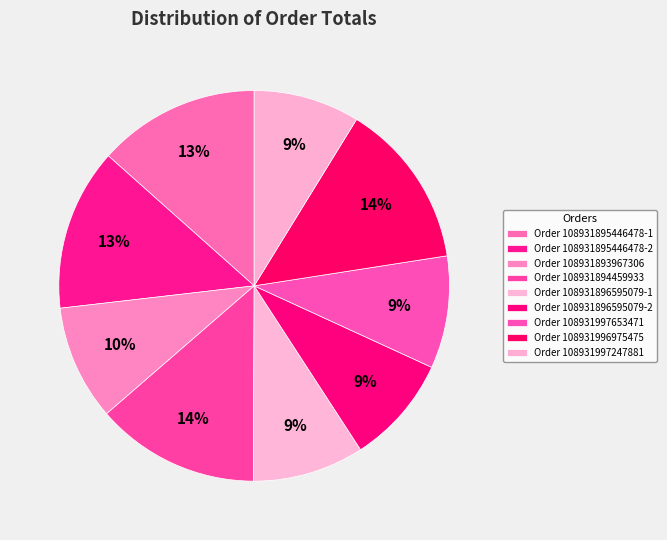

To the nearest percent, what is the average slice percentage?

11%